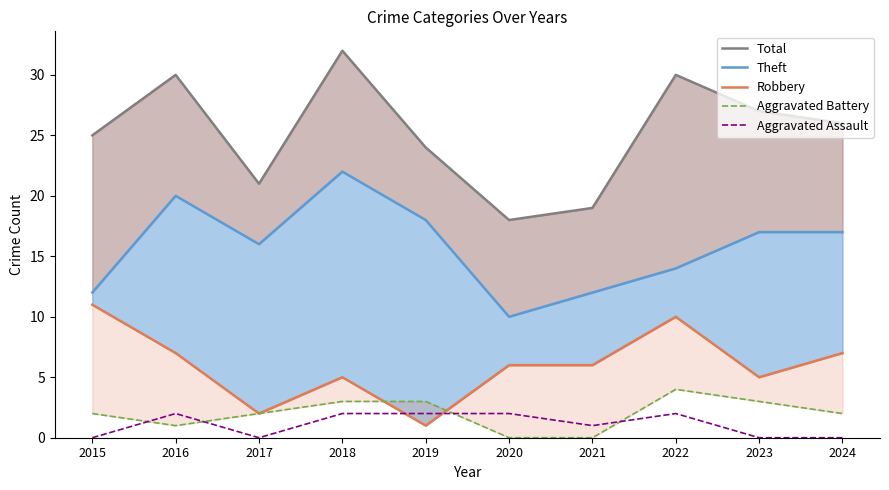

Which series has the largest total across all categories?

Total